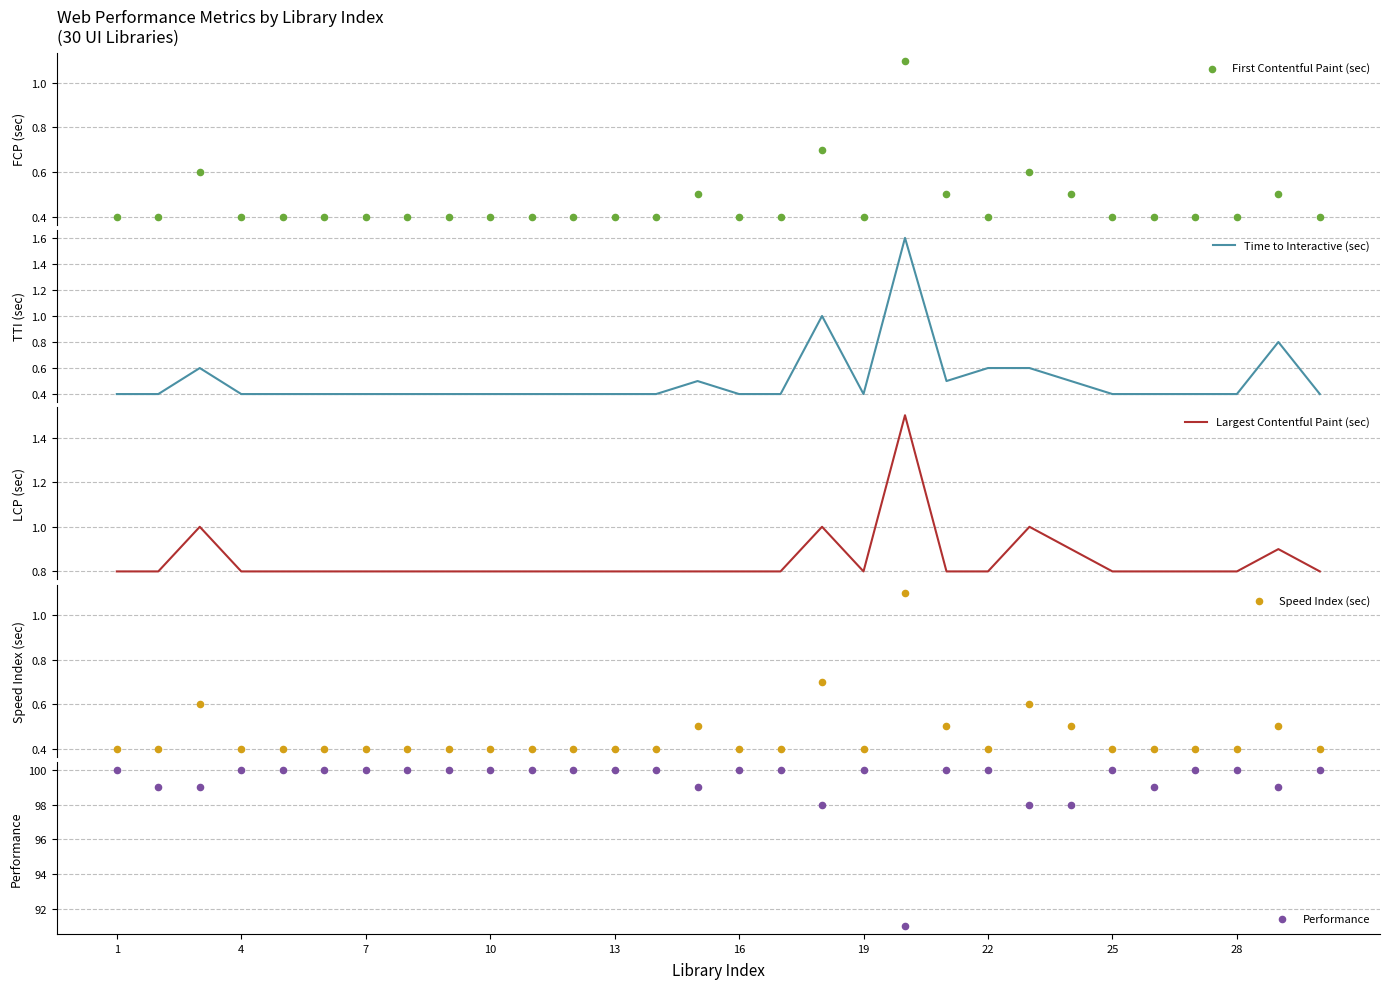

Is the value of Performance at 14 greater than the value of Time to Interactive (sec) at 26?

Yes